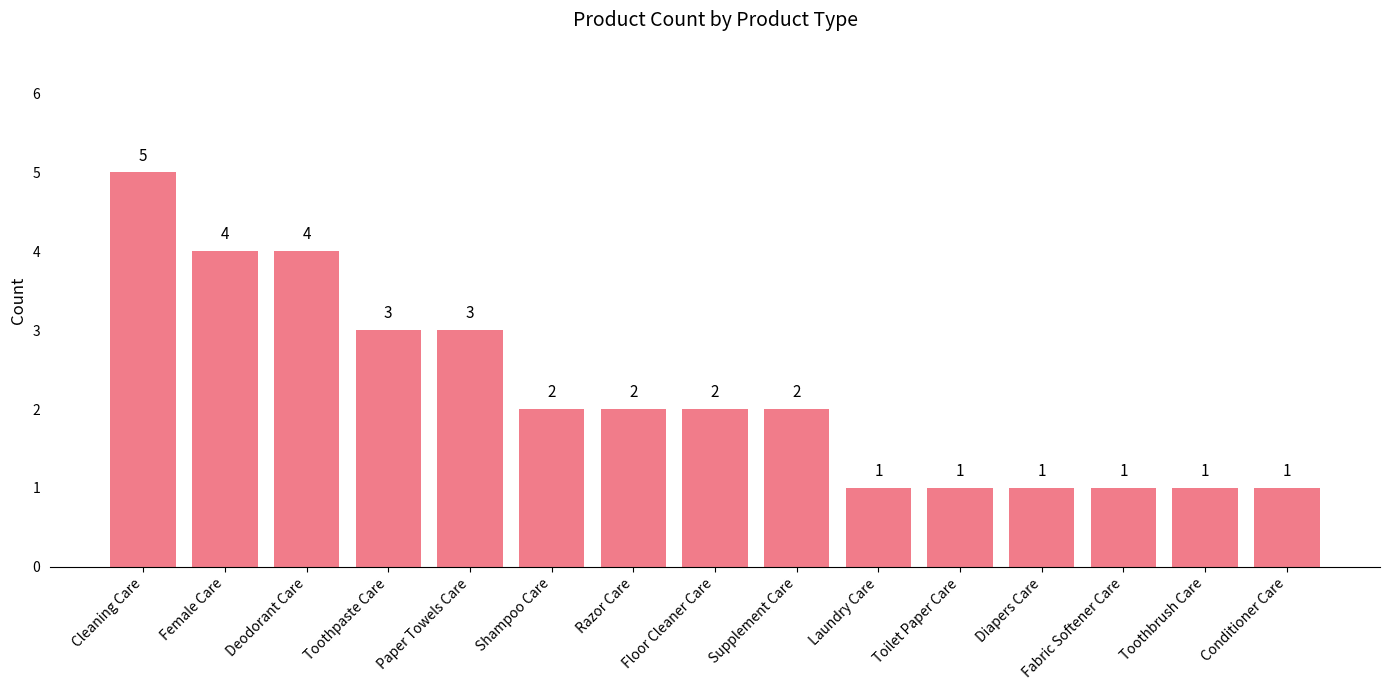

What is the label of the 8th bar from the left?

Floor Cleaner Care